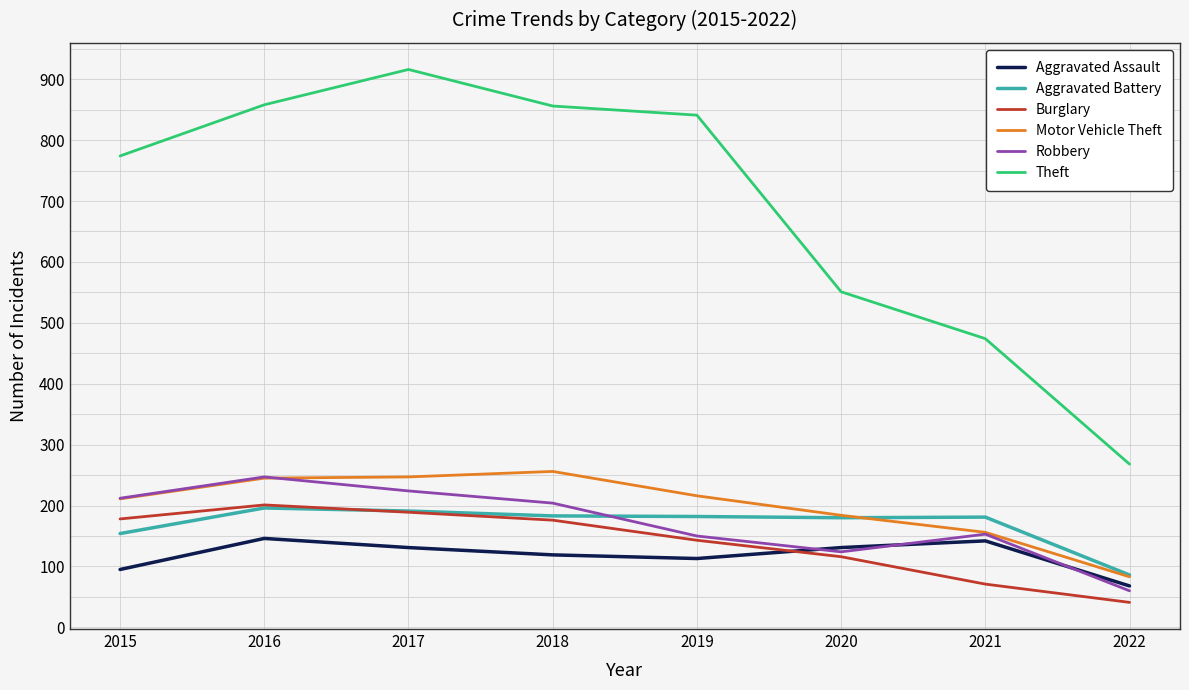

True or false: Aggravated Assault has more than 2 interior local peaks.

False